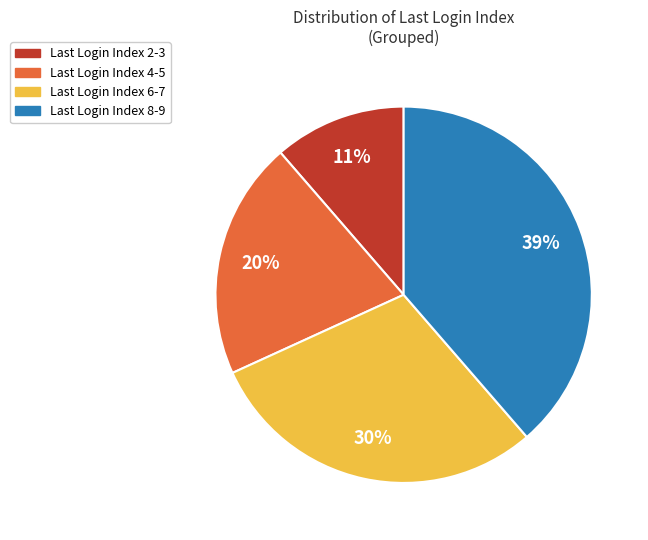

Count the number of slices in the pie.

4